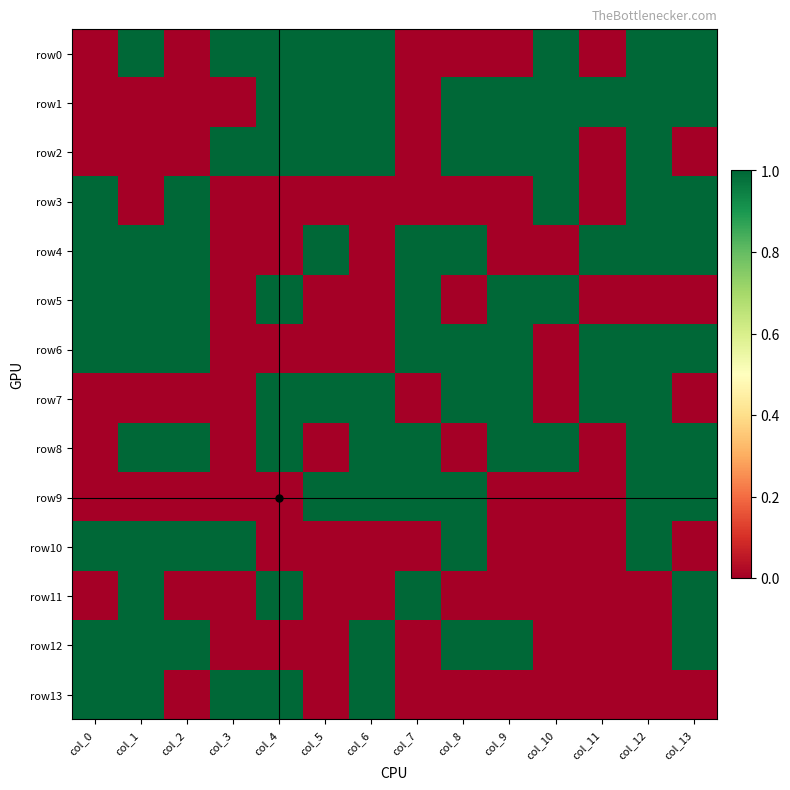

Which series has the widest spread of values?

row0